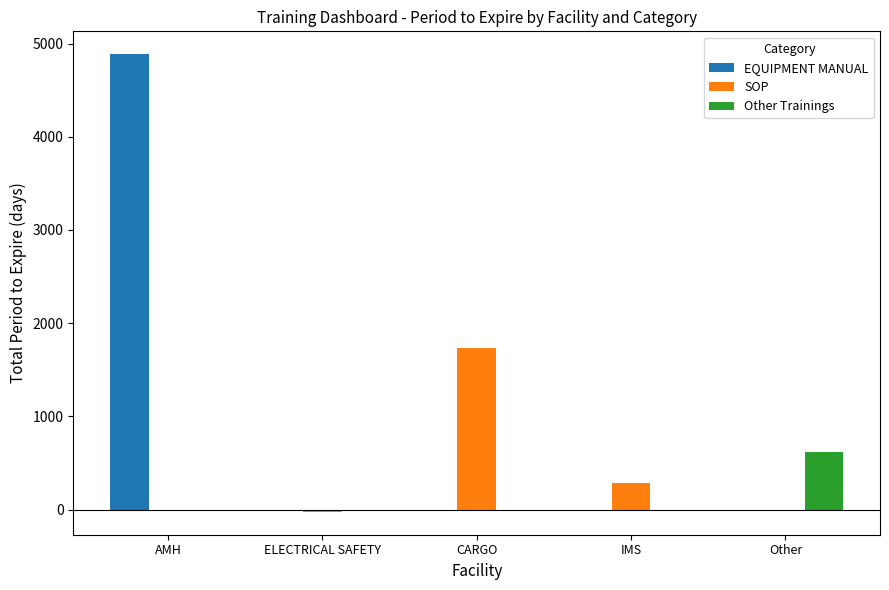

At which category is the sum across all series the highest?

AMH